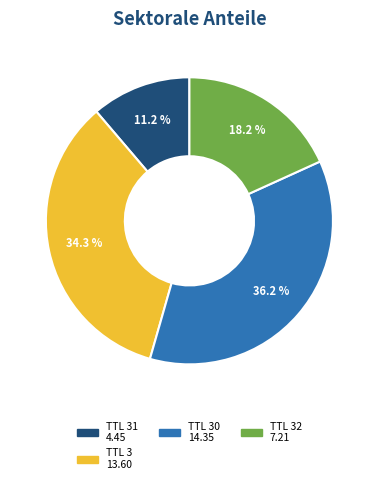

Is there a majority slice in this chart?

No